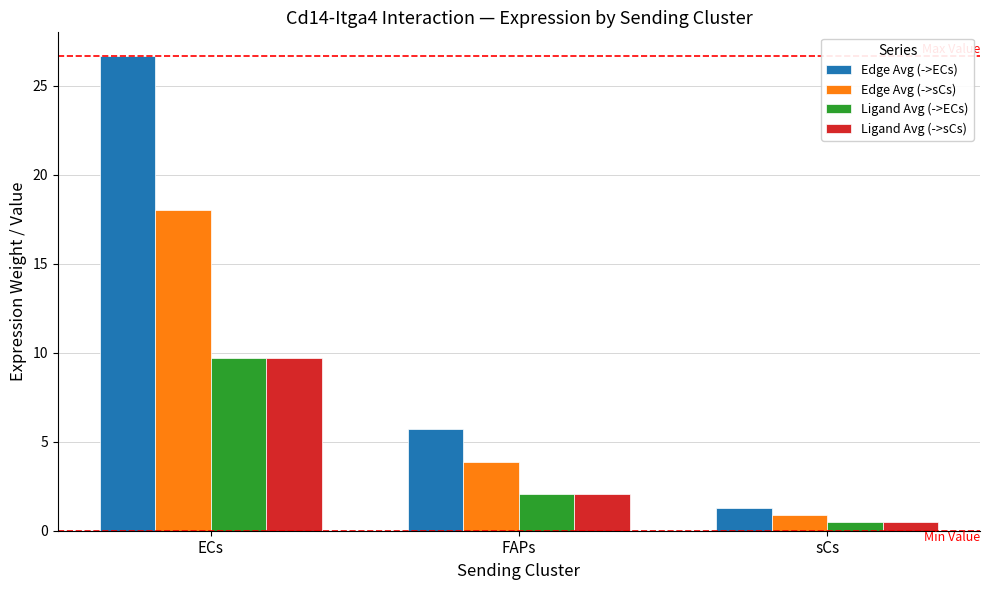

Reading right to left, what are all the values shown in this chart?

Edge Avg (->ECs): sCs=1.3	FAPs=5.7	ECs=26.7
Edge Avg (->sCs): sCs=0.9	FAPs=3.9	ECs=18.0
Ligand Avg (->ECs): sCs=0.5	FAPs=2.1	ECs=9.7
Ligand Avg (->sCs): sCs=0.5	FAPs=2.1	ECs=9.7